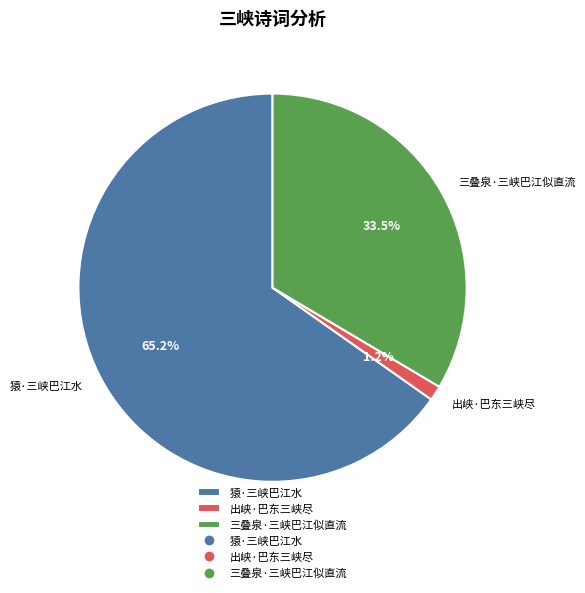

To the nearest percent, what portion does 猿·三峡巴江水 represent?

65%